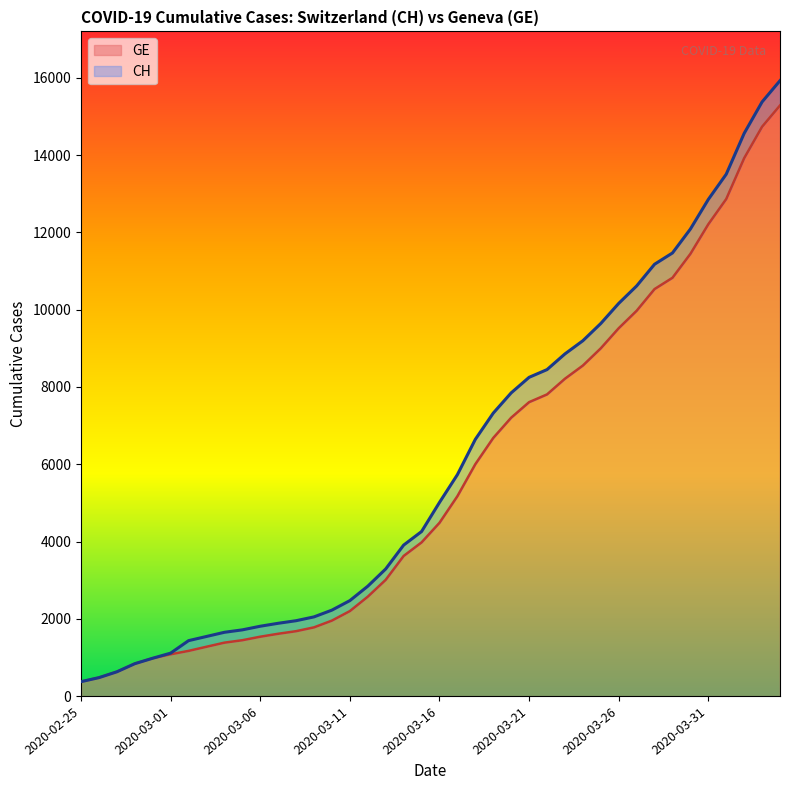

True or false: GE and CH intersect in this chart.

False